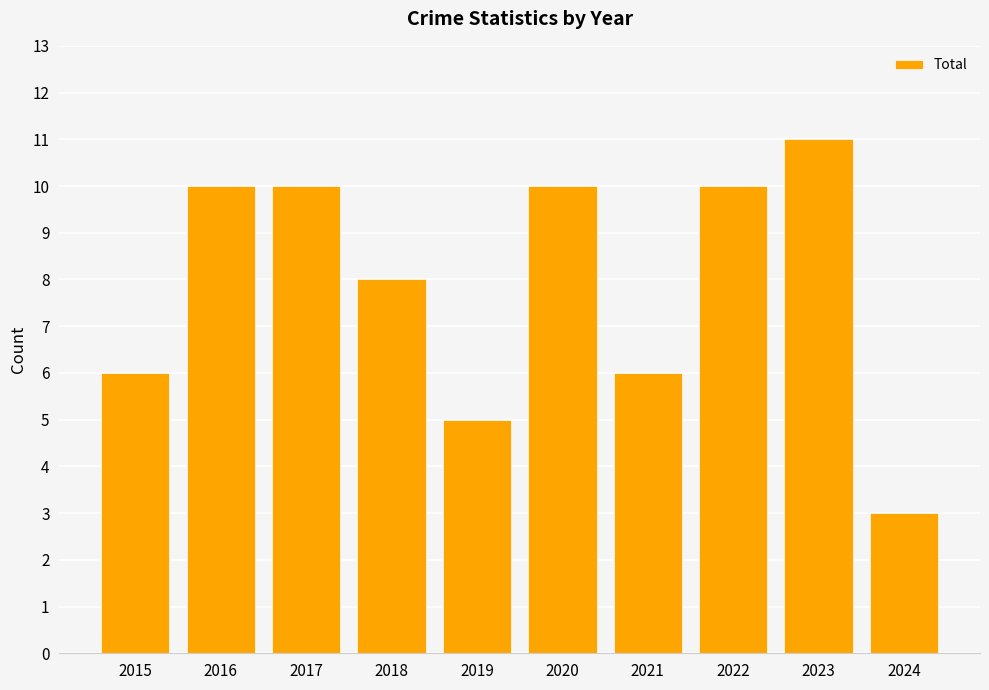

Does the chart contain stacked bars?

No